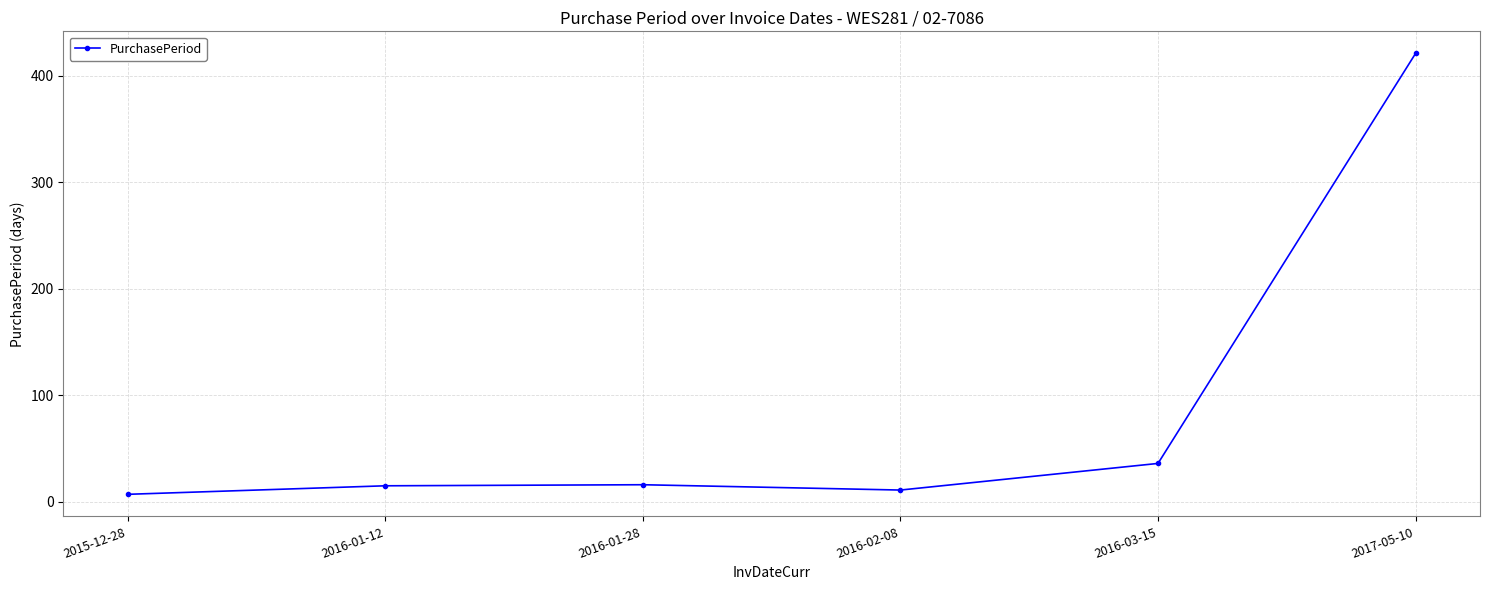

The value at 2016-03-15 is 36. True or false?

True